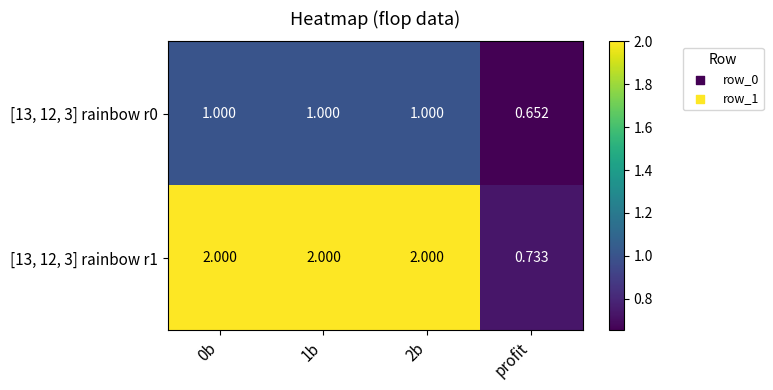

At how many categories does at least one series exceed 1?

3